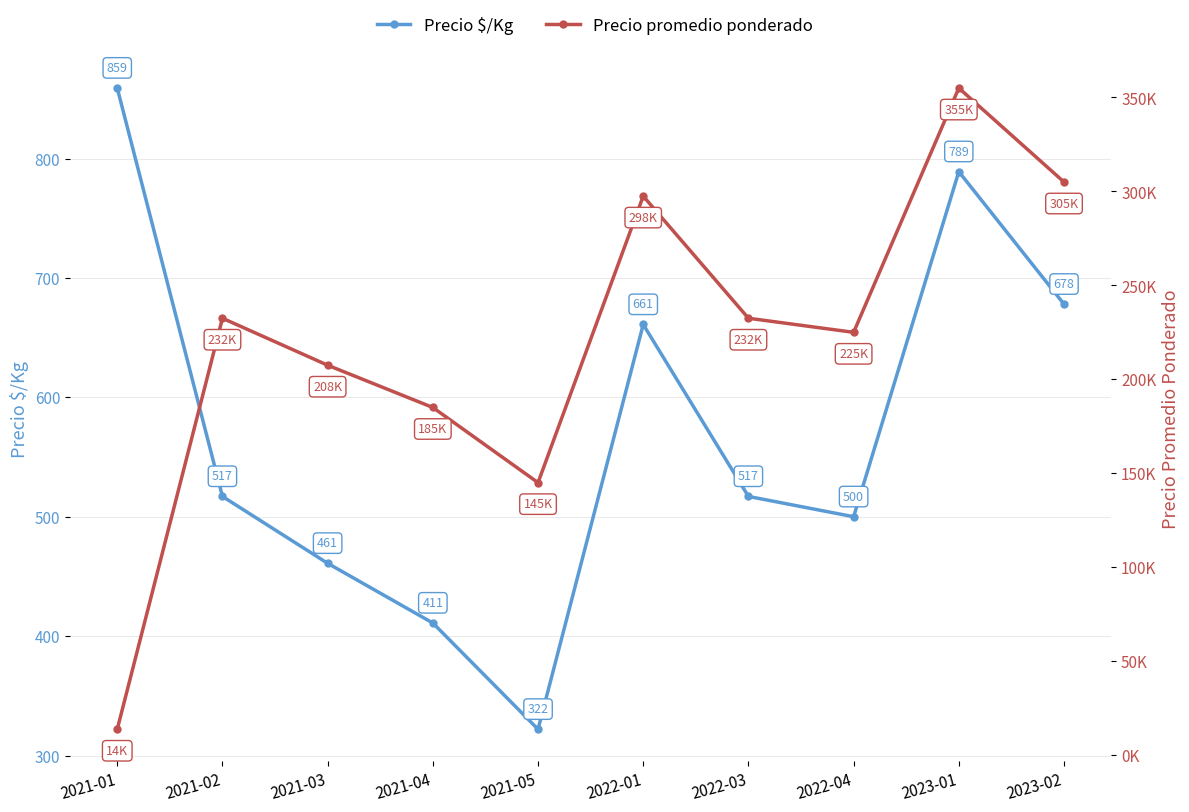

Which series has the largest range (max minus min)?

Precio promedio ponderado